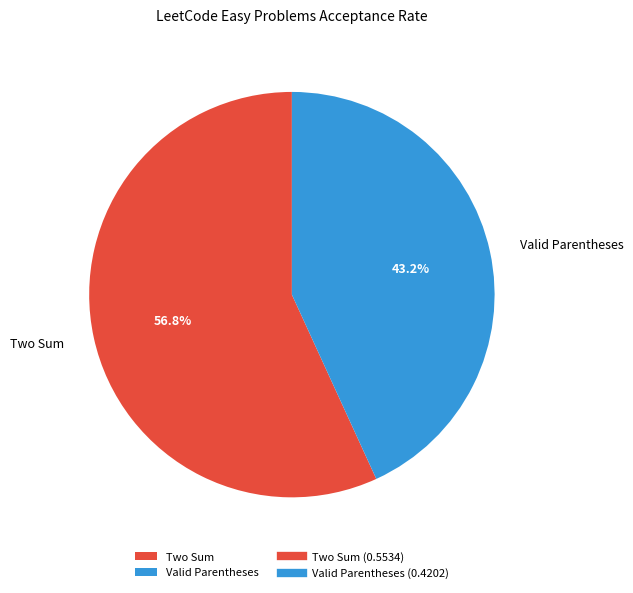

Which category accounts for the majority?

Two Sum